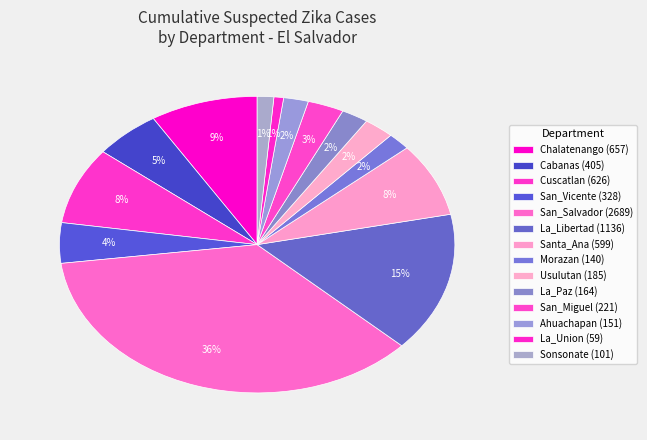

What percentage is NOT represented by Cuscatlan?

91.6%